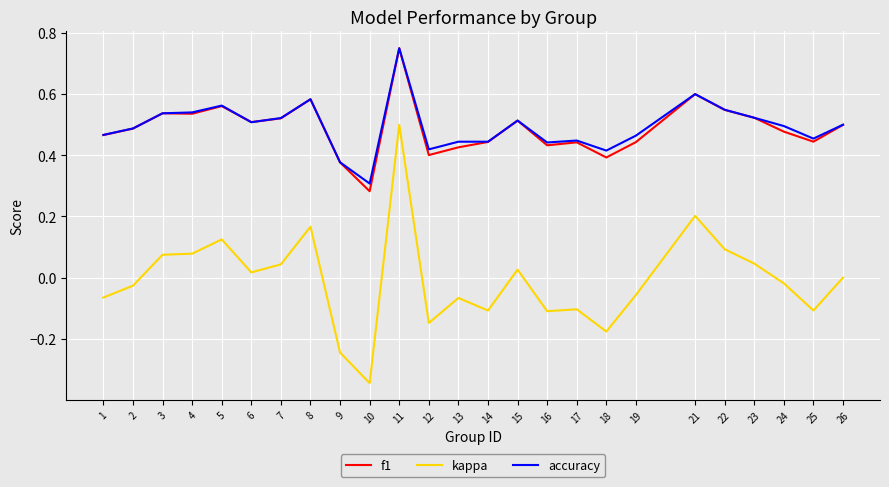

What is the total value across all series at 3?

1.1